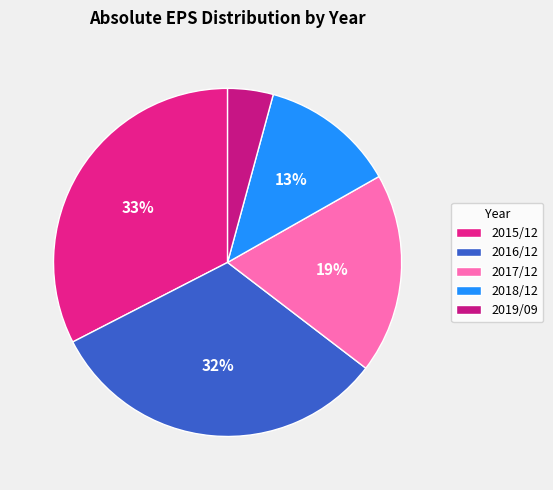

How many segments does this pie chart have?

5